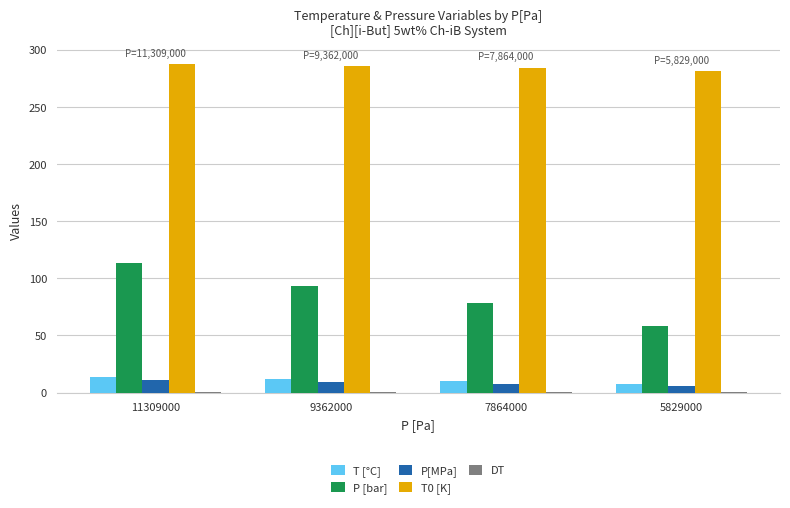

Is it true that P [bar] equals 113.1 at 11309000?

True